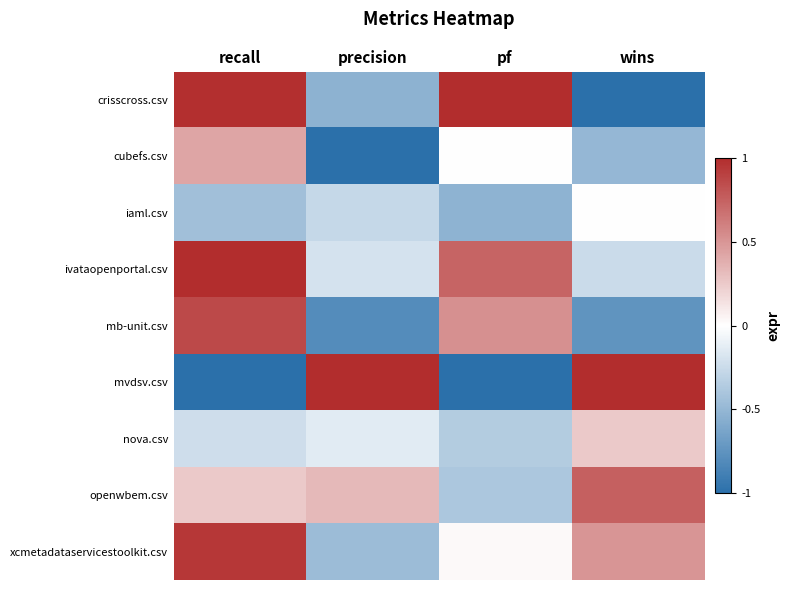

Which has a higher value, wins or pf?

pf